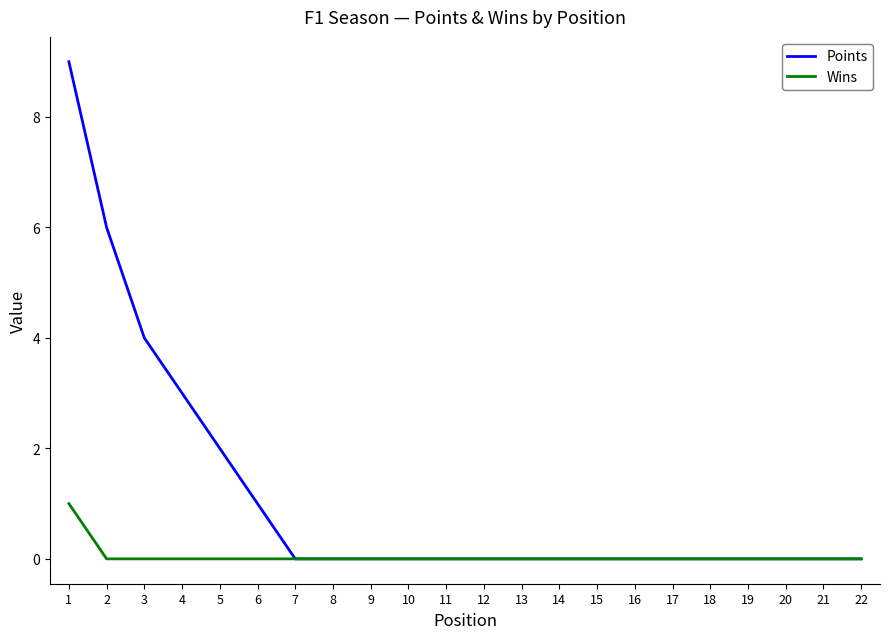

Which series has the largest total across all categories?

Points